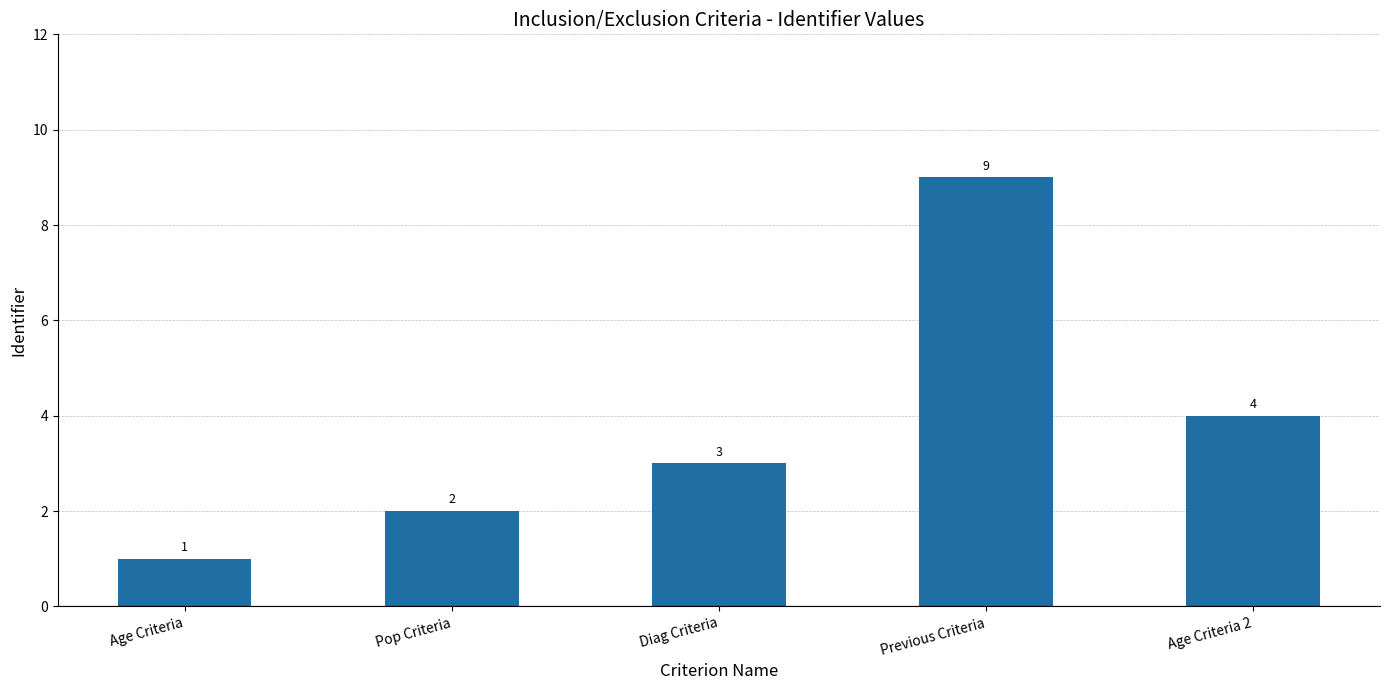

What is the label of the 4th bar from the right?

Pop Criteria